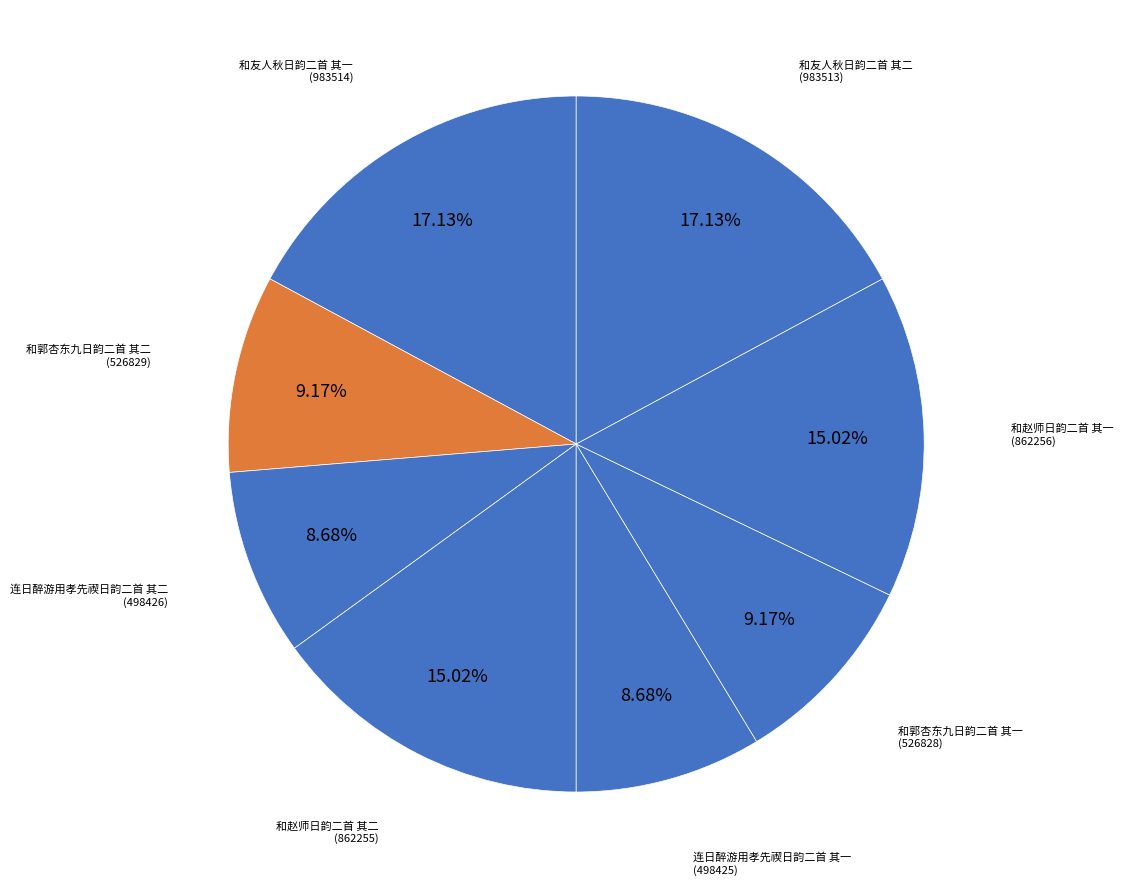

How many slices are in this pie chart?

8